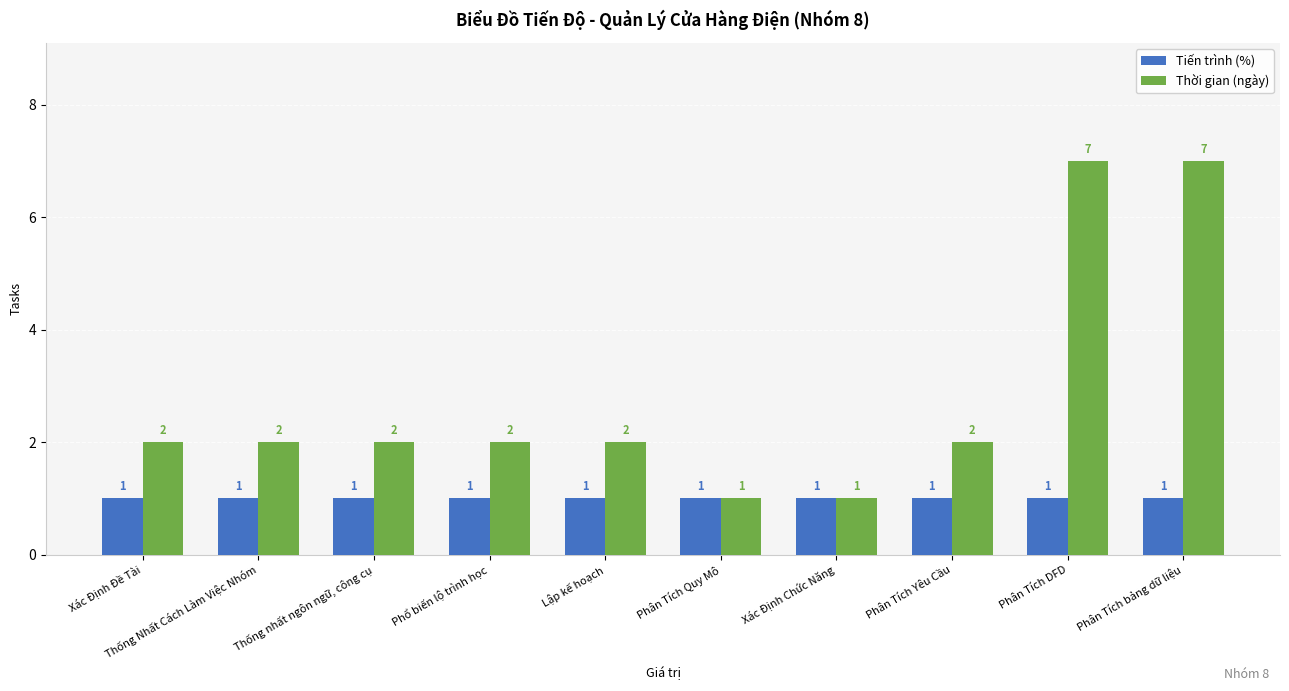

Is the value of Thời gian (ngày) at Phân Tích DFD greater than the value of Tiến trình (%) at Xác Định Chức Năng?

Yes